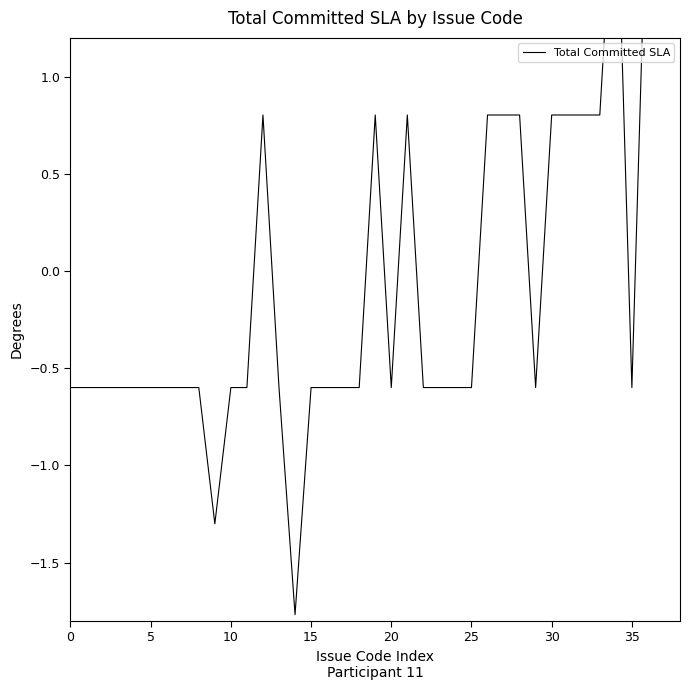

What is the label of the 24th point from the right?

15